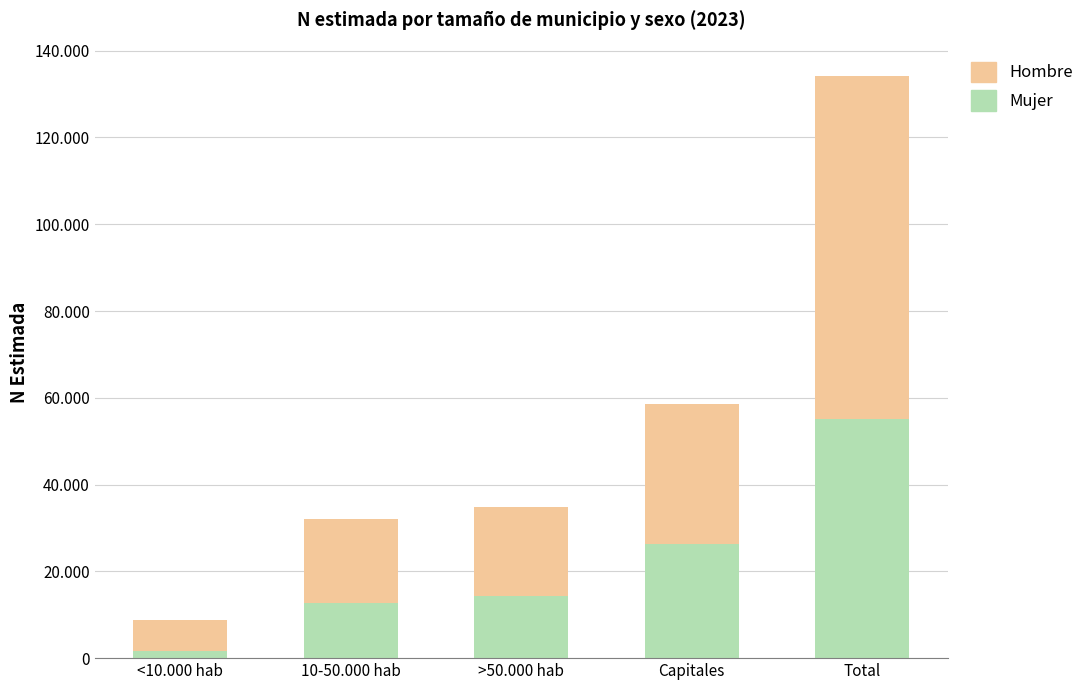

Rank the categories by Mujer value from lowest to highest.

<10.000 hab, 10-50.000 hab, >50.000 hab, Capitales, Total